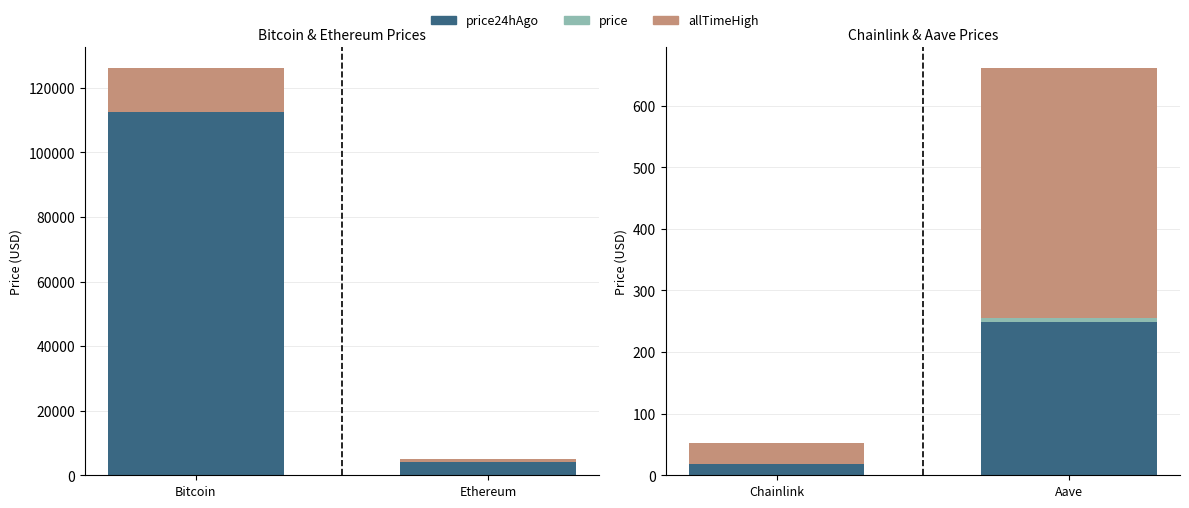

The price series shows 7.3 at Aave. True or false?

True